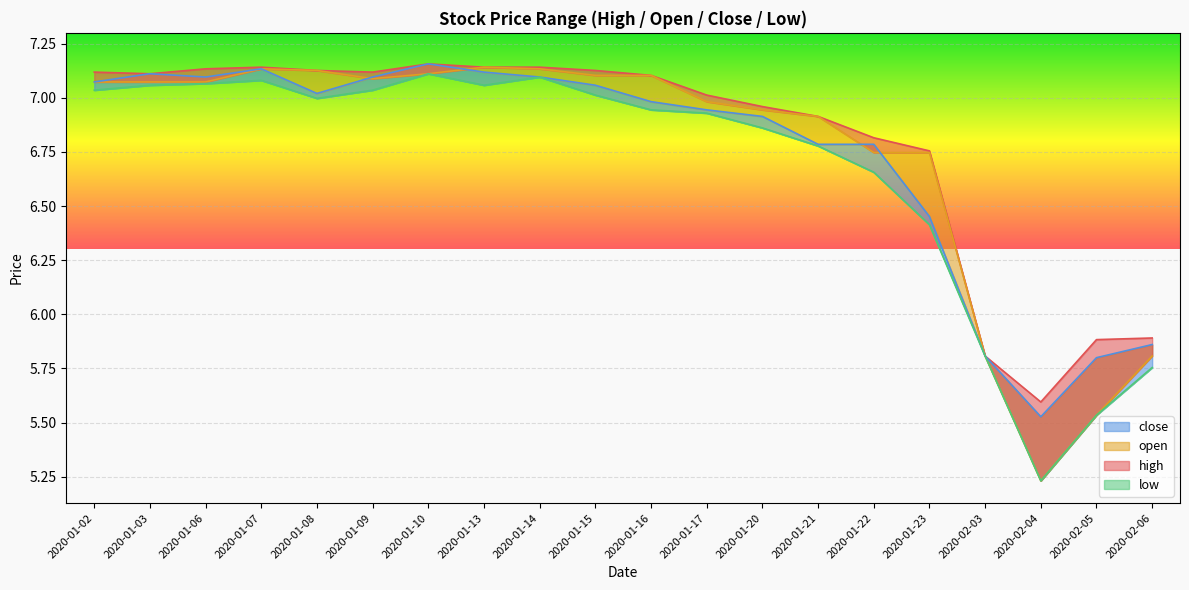

At which category is the sum across all series the highest?

2020-01-10